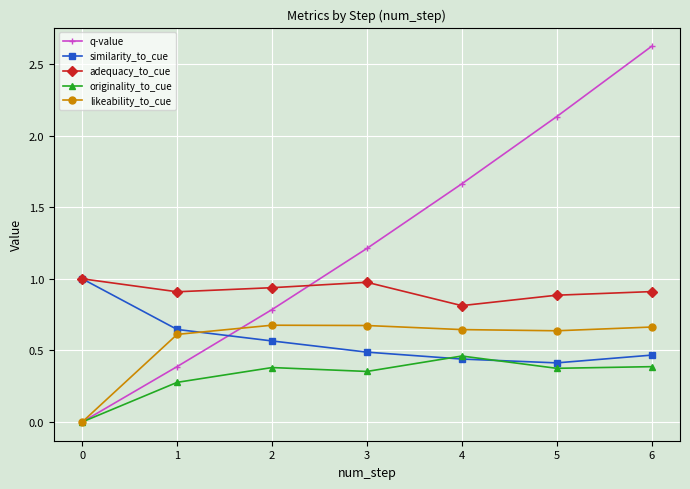

Is this an area chart (filled region under the line)?

No